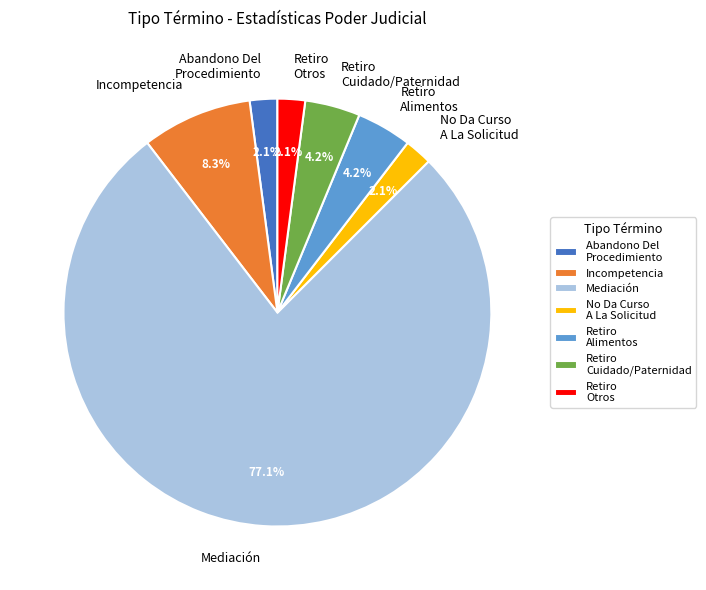

Combined, do Mediación and Retiro Otros account for over 50%?

Yes